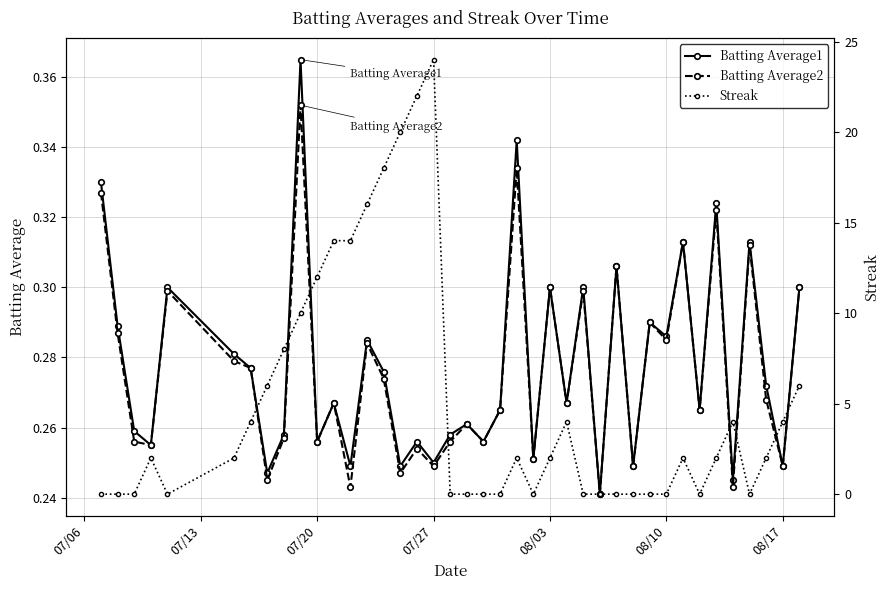

What is the sum of all Batting Average2 values?

11.0